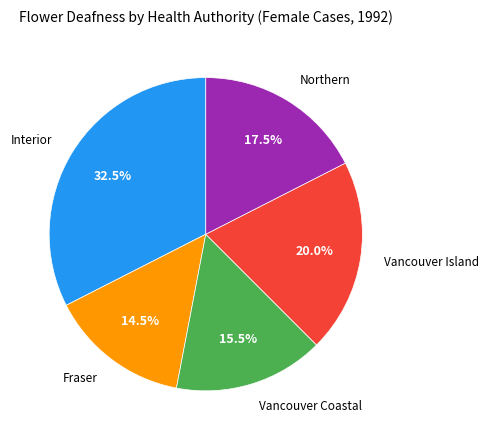

To the nearest percent, what is the difference between the largest and smallest slice percentages?

18%